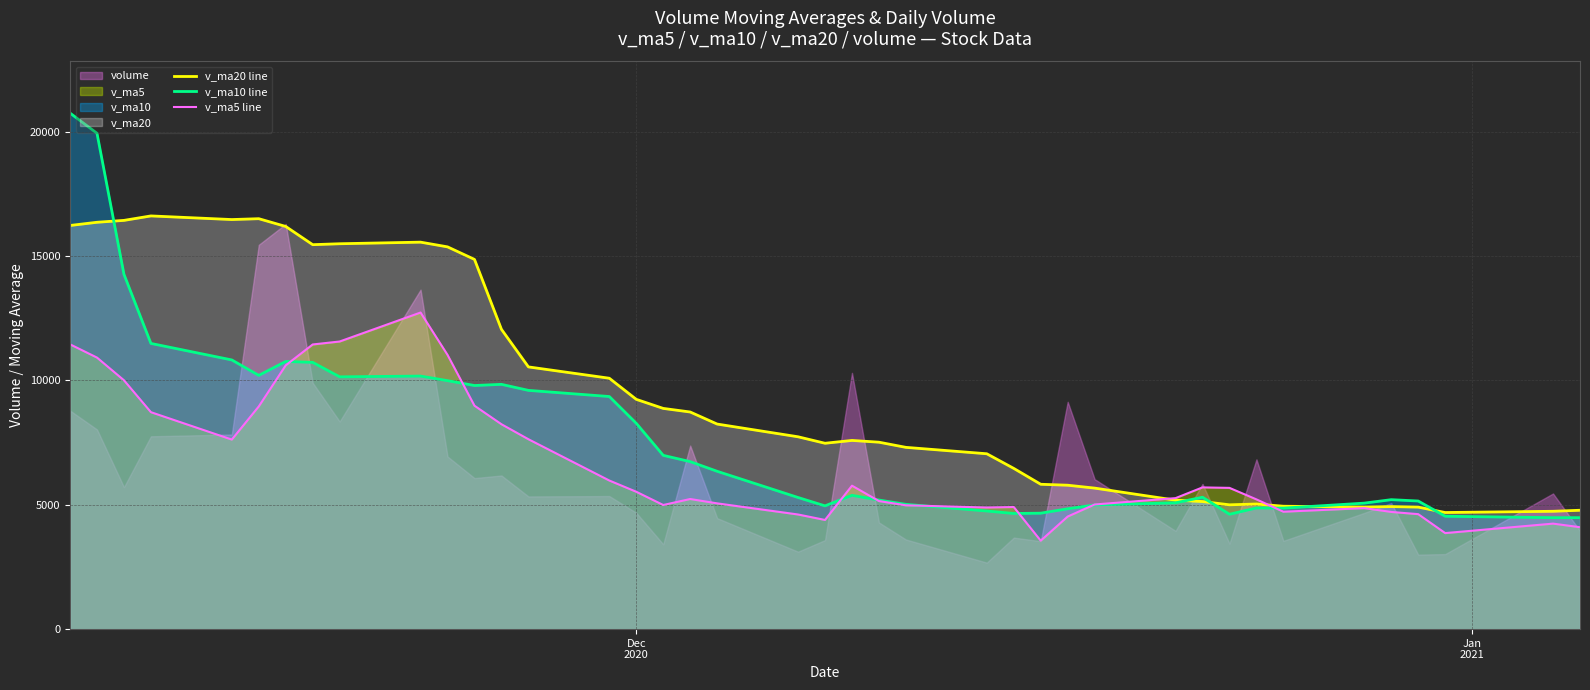

Is the value of v_ma5 line at 14 greater than the value of v_ma10 line at 18?

No